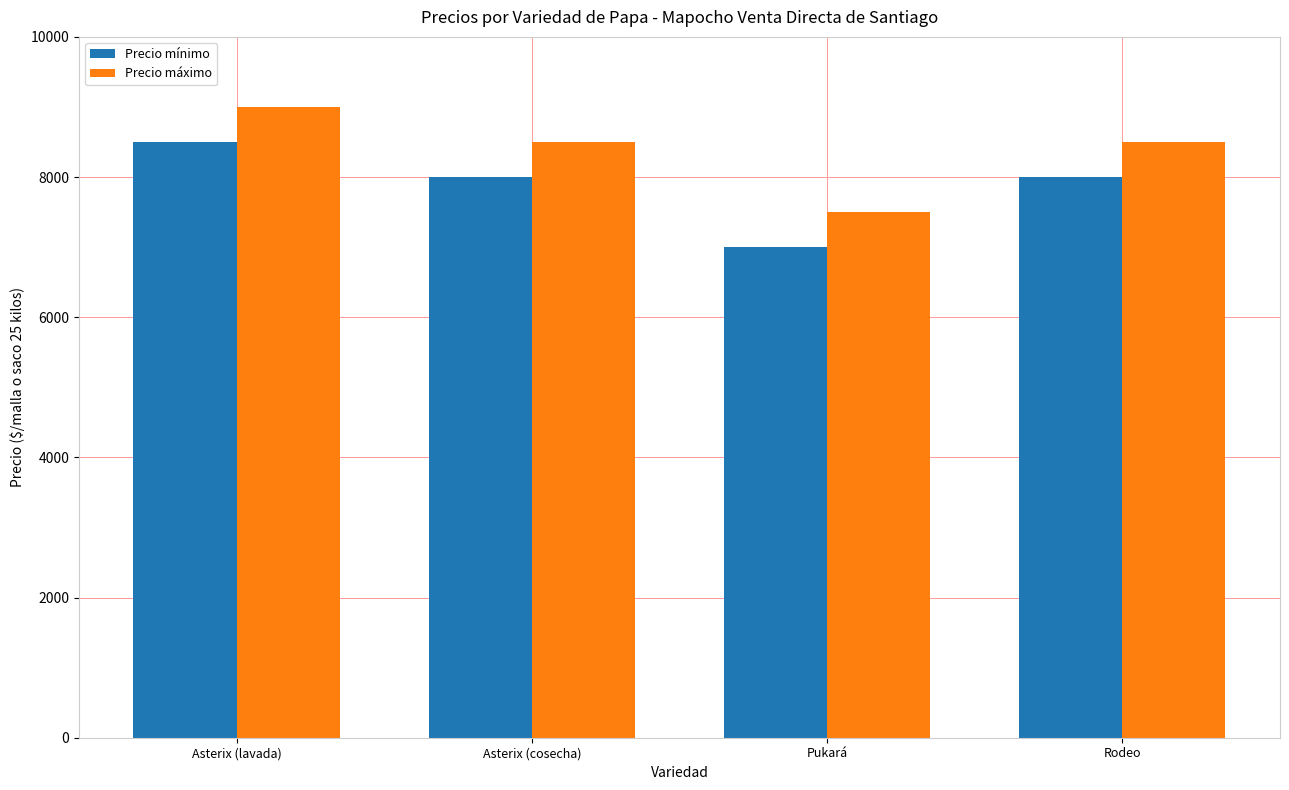

What is the average value of the Precio mínimo series?

7875